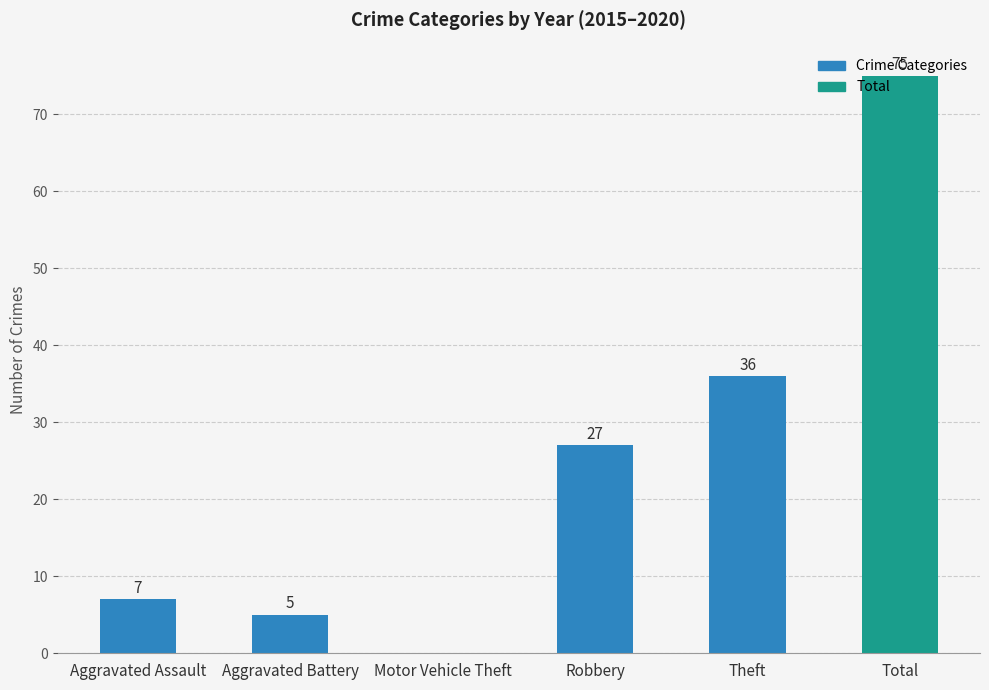

What is the change in value from Aggravated Assault to Motor Vehicle Theft?

-7